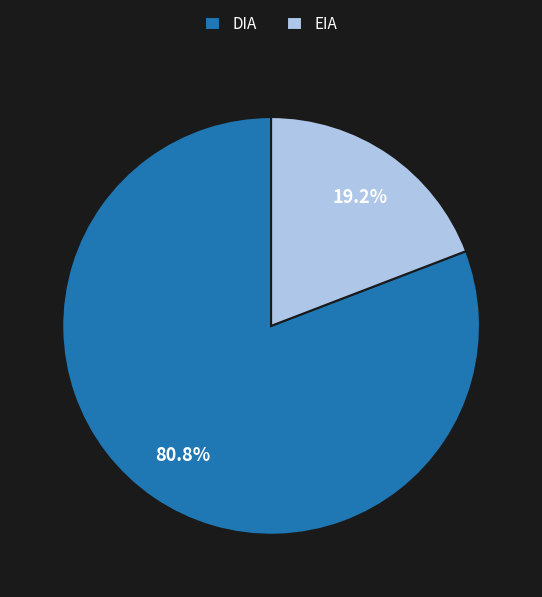

Rank the categories by value from highest to lowest.

DIA, EIA